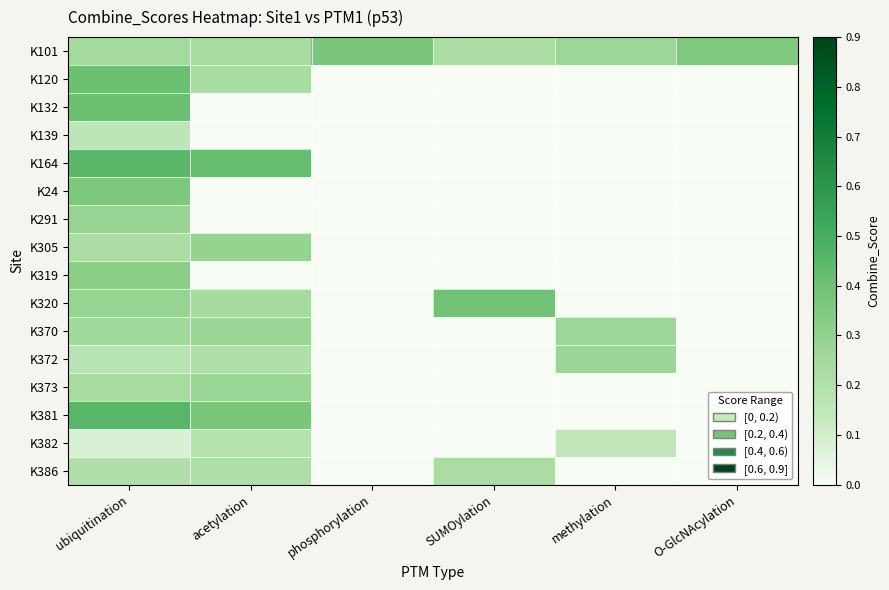

Which series changed the most between ubiquitination and O-GlcNAcylation?

K381